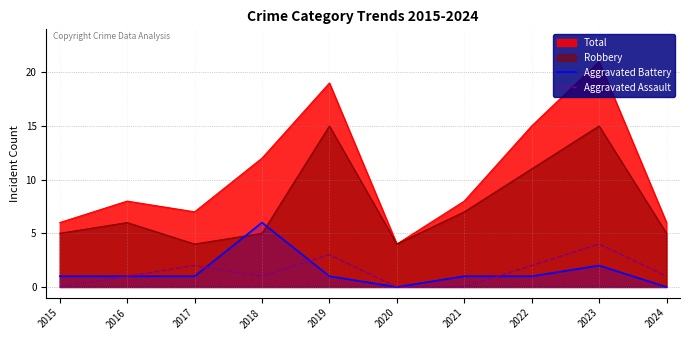

Which series has the widest spread of values?

Total